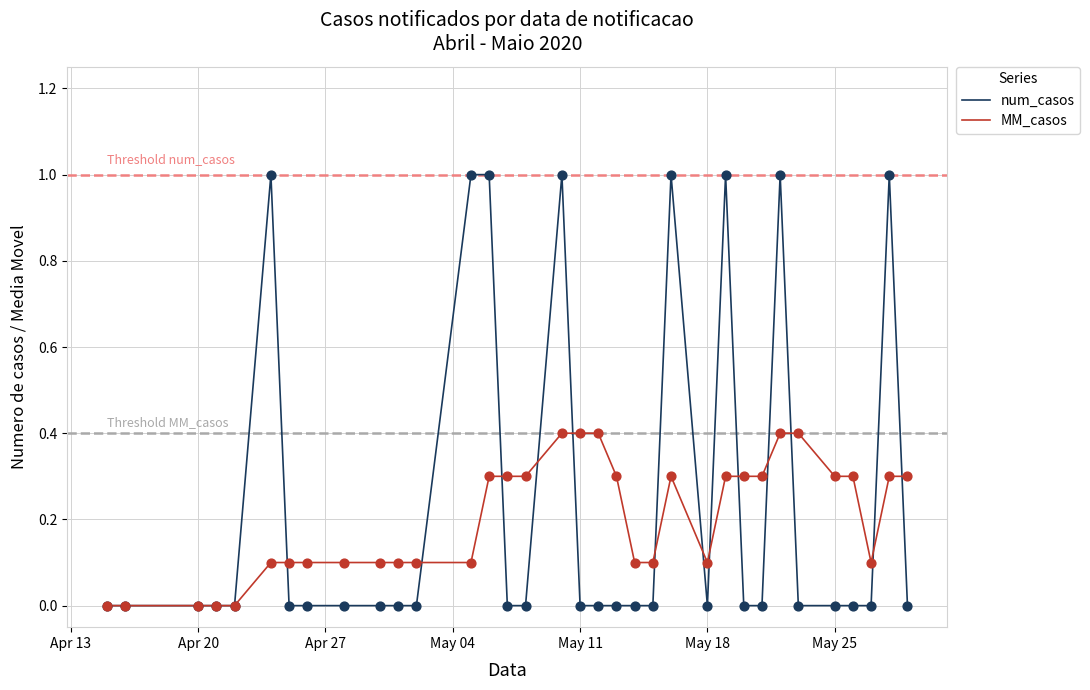

What is the greatest value displayed?

1.0